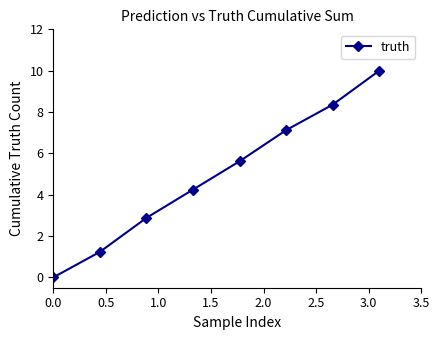

What is the value of the 8th point from the left?

10.0